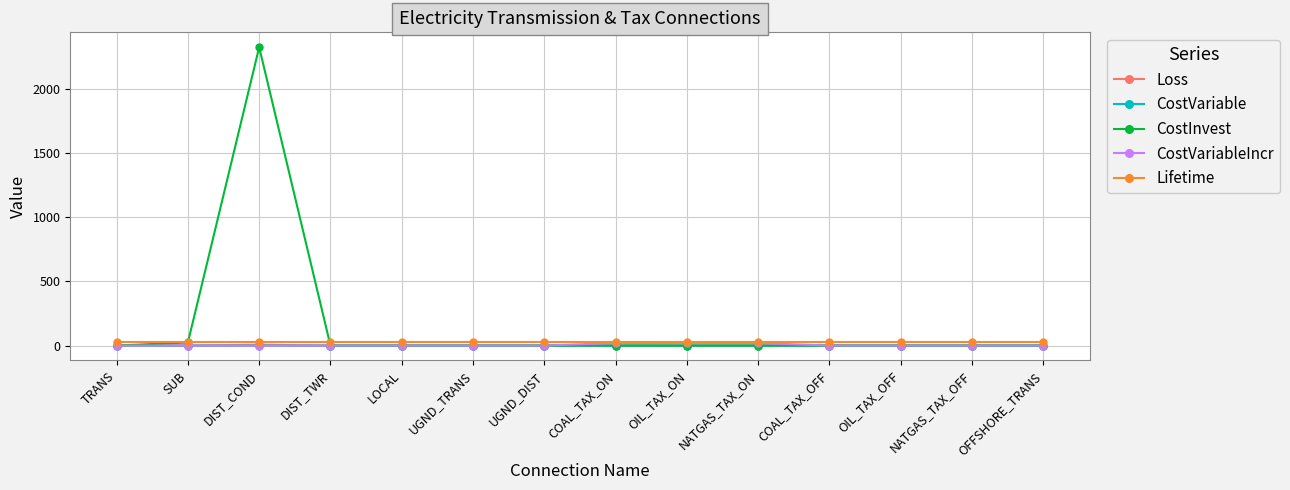

At which category does the chart reach its peak across all series?

DIST_COND